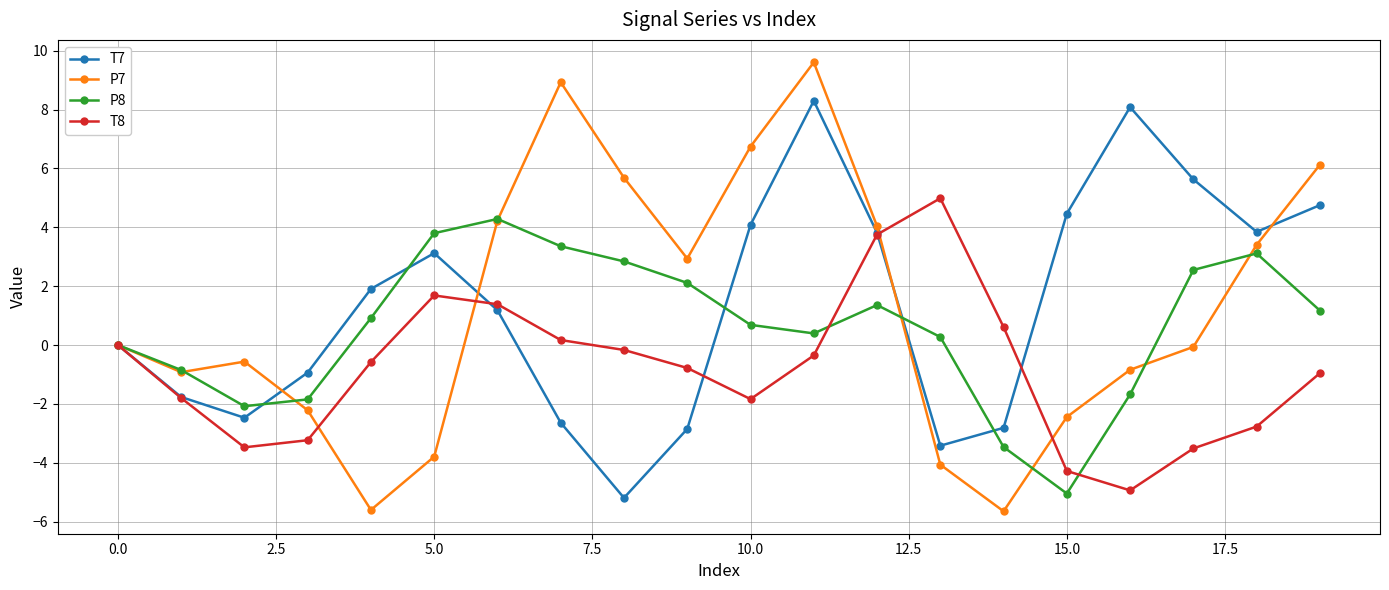

Which series has the largest range (max minus min)?

P7